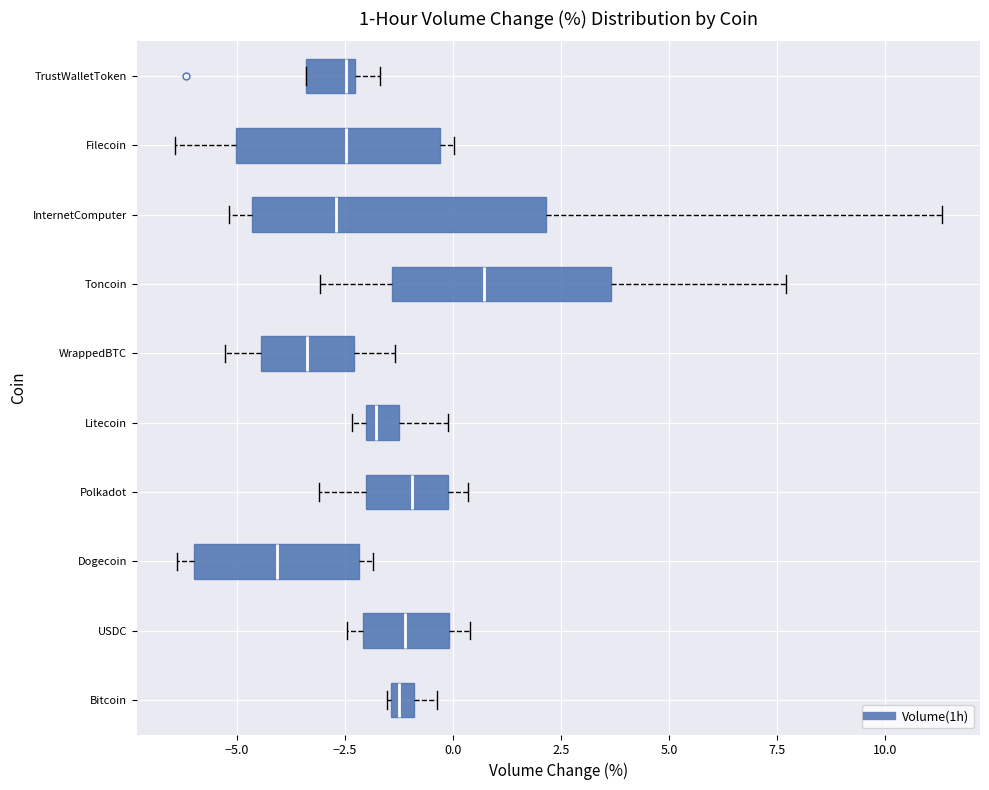

Comparing the boxes themselves (not the whiskers), which one is the widest?

InternetComputer